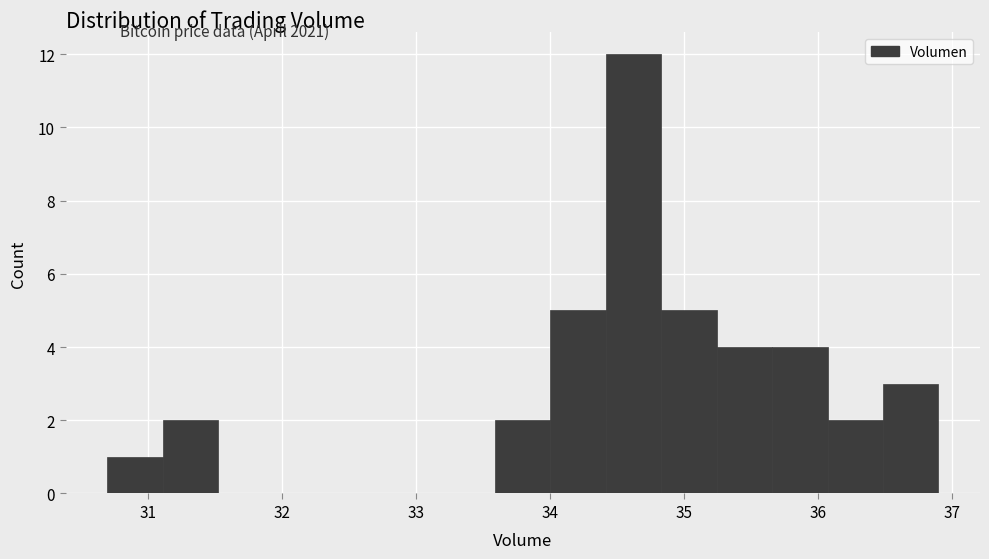

Over which range of the x-axis is the bar tallest?

34.4 to 34.8